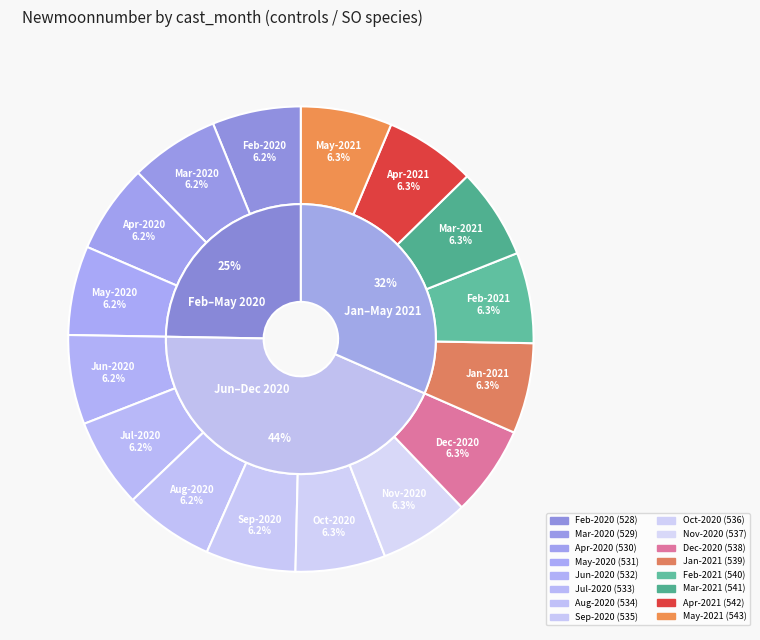

To the nearest percent, what is the average slice percentage?

6%